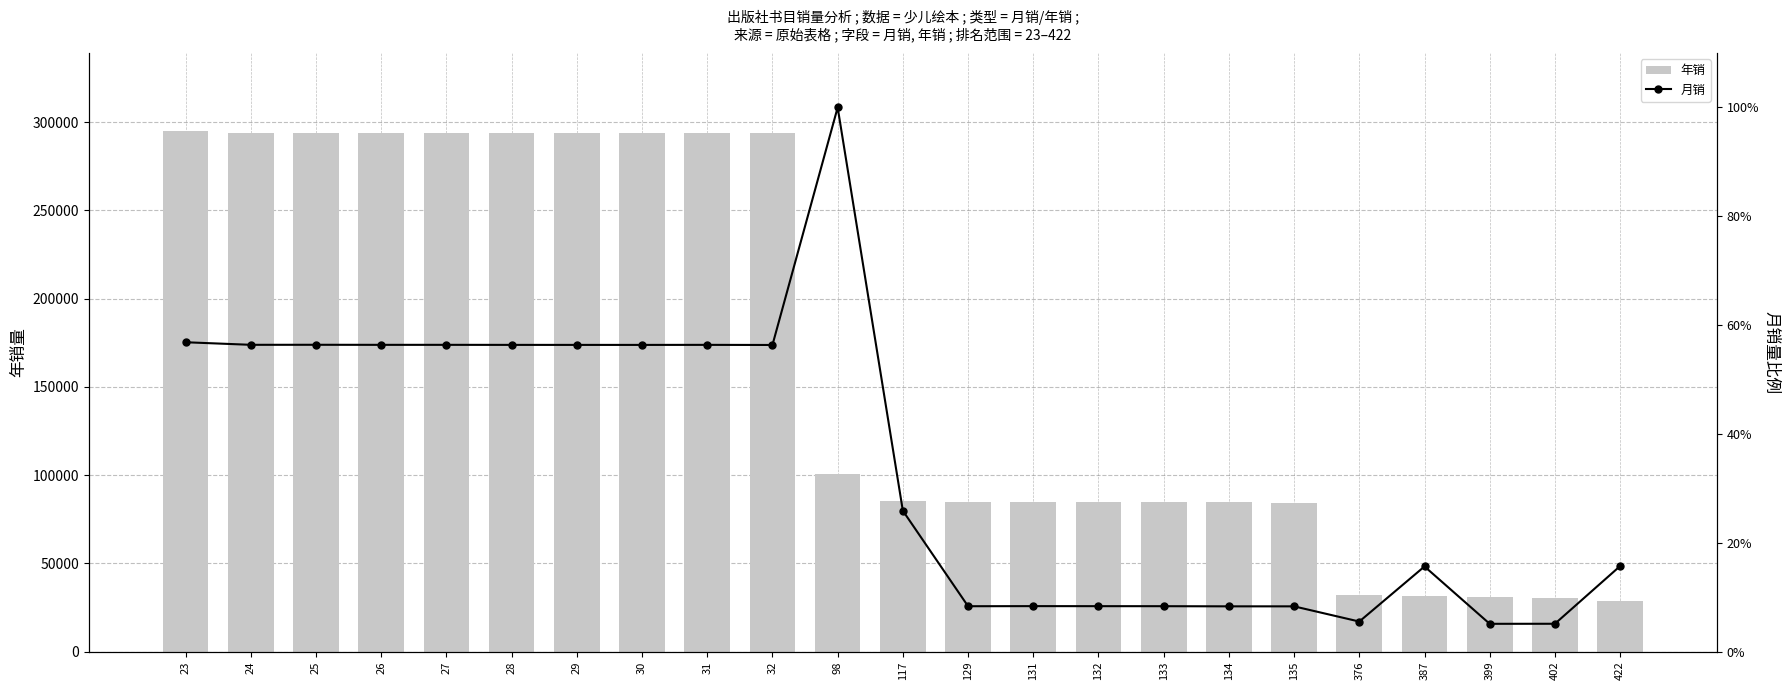

What is the value of the 月销 bar at the 16th from the left?

0.1